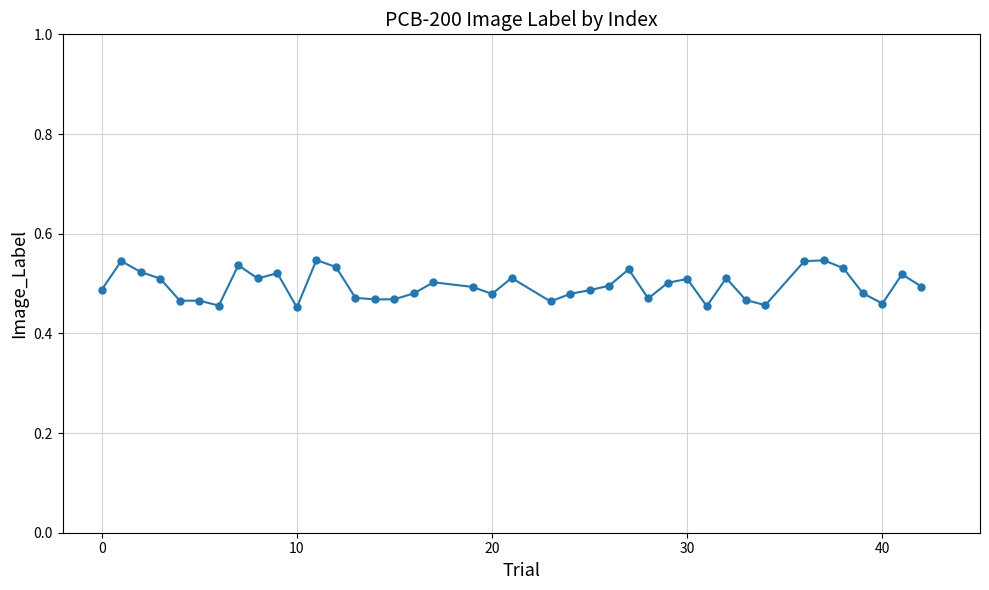

Count the values in the range 0 to 1.

40